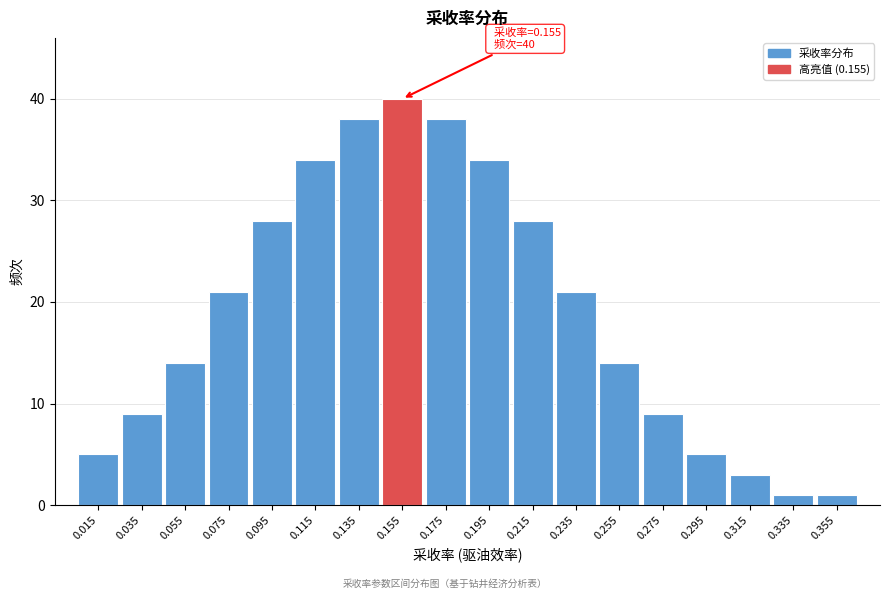

Reading right to left, what are all the values shown in this chart?

1	1	3	5	9	14	21	28	34	38	40	38	34	28	21	14	9	5